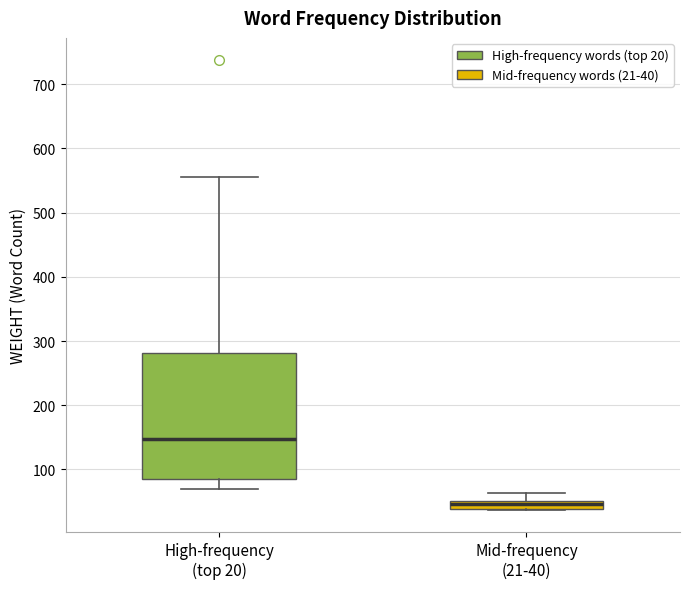

Which box's median line is the highest?

High-frequency (top 20)